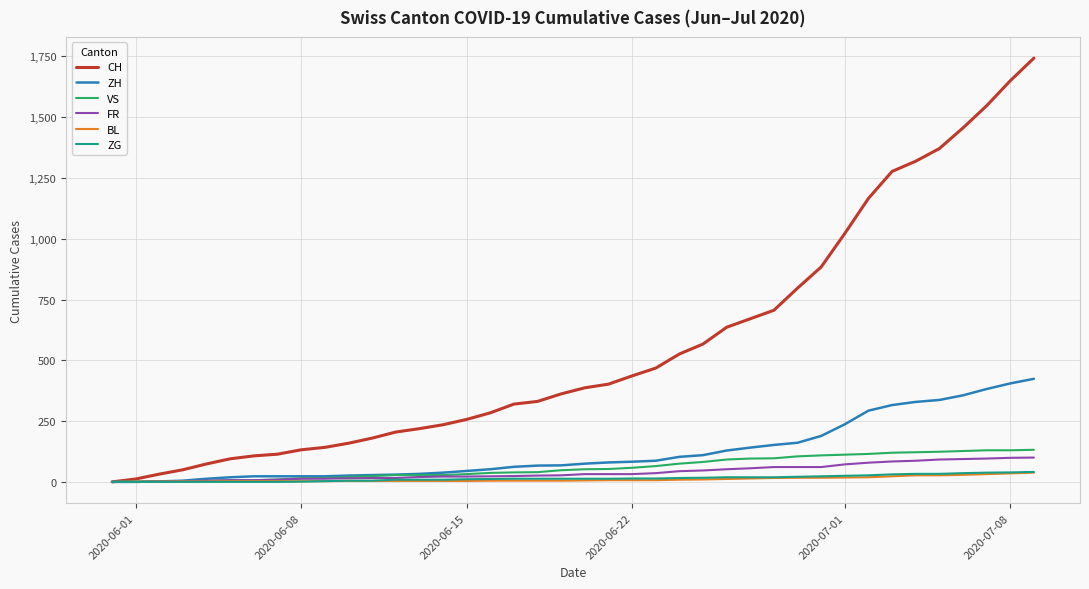

After their last crossing, which series has the higher values: BL or FR?

FR